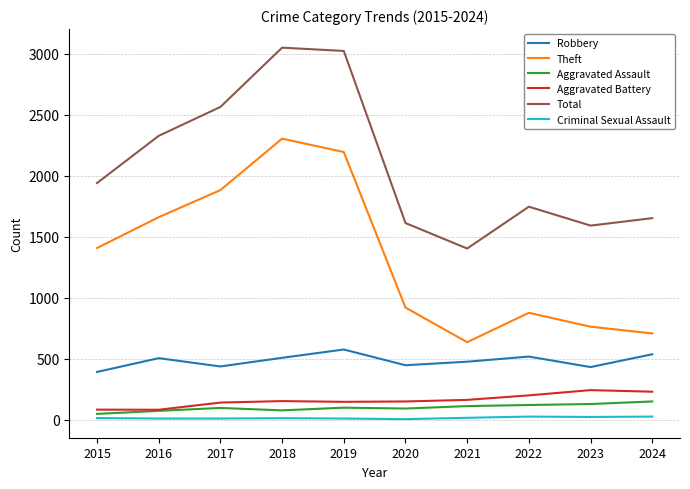

What is the maximum value shown in the chart?

3049